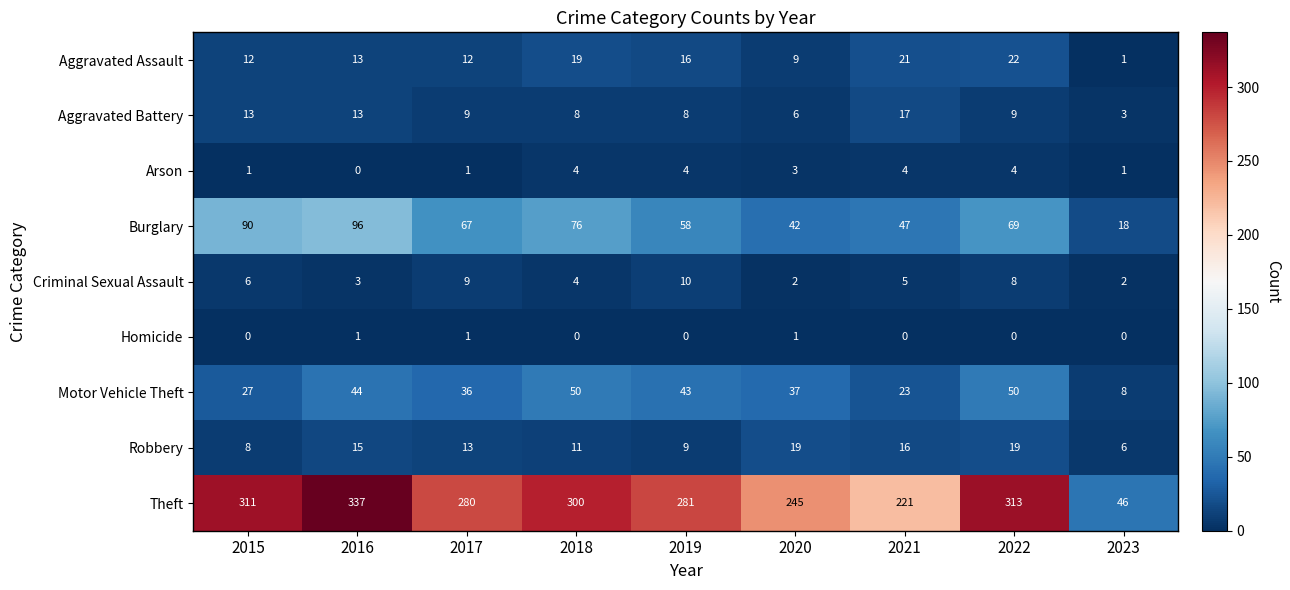

At how many categories does at least one series exceed 73?

8